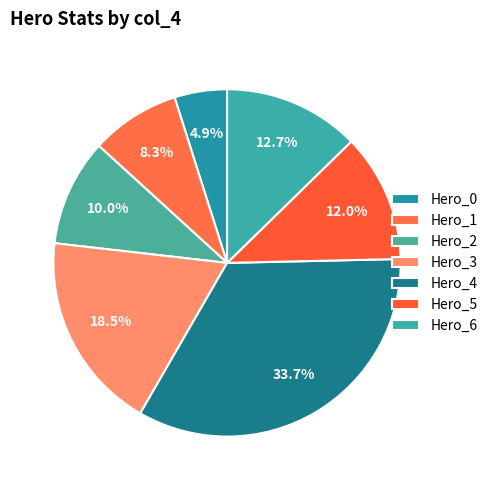

Do Hero_5 and Hero_3 together represent more than half of the pie?

No